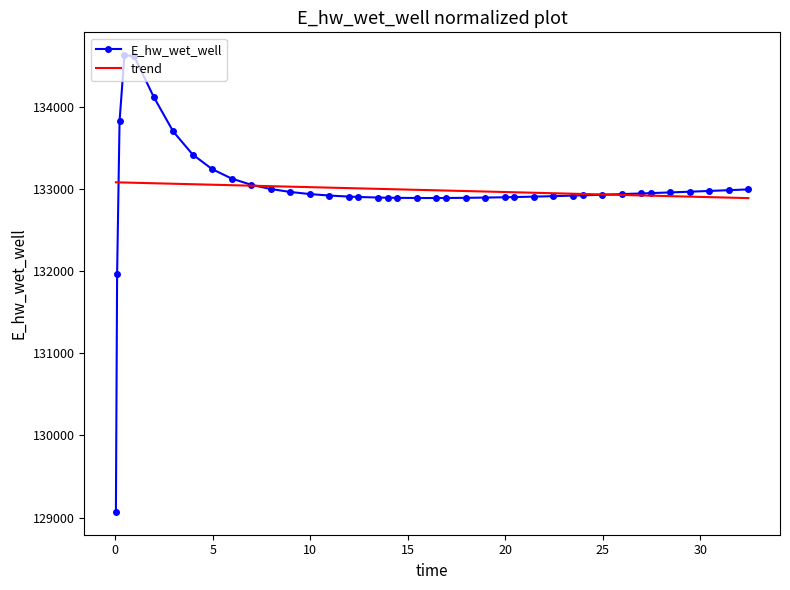

Which series has the widest spread of values?

E_hw_wet_well